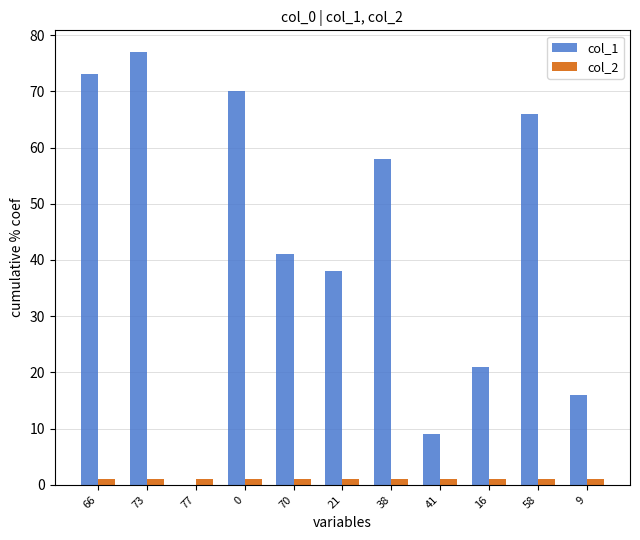

How many groups of bars are there?

11